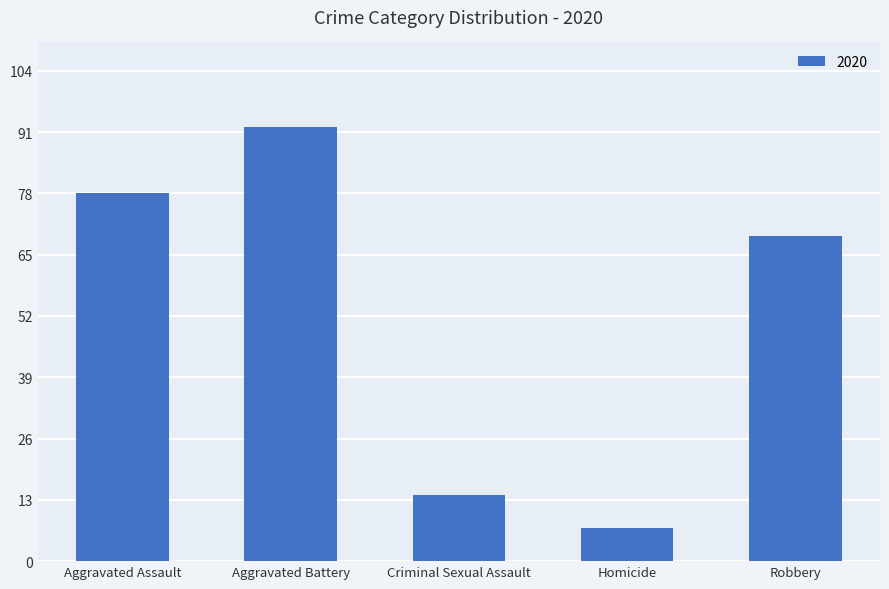

At which label is the value closest to 49?

Robbery